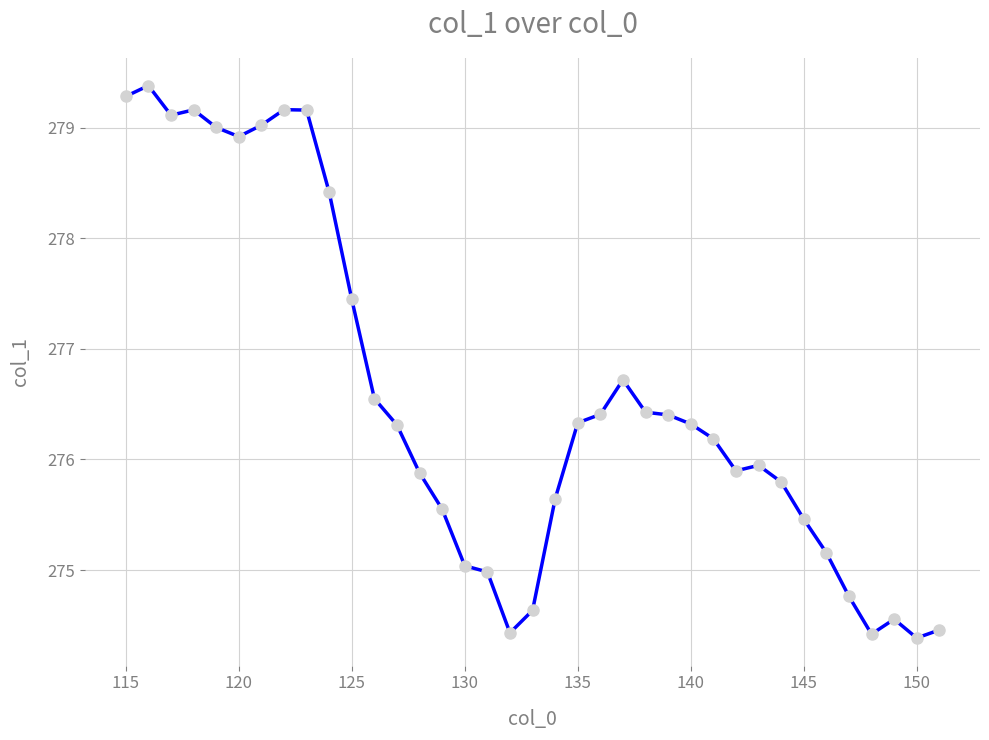

What is the difference between the maximum and minimum values?

5.0